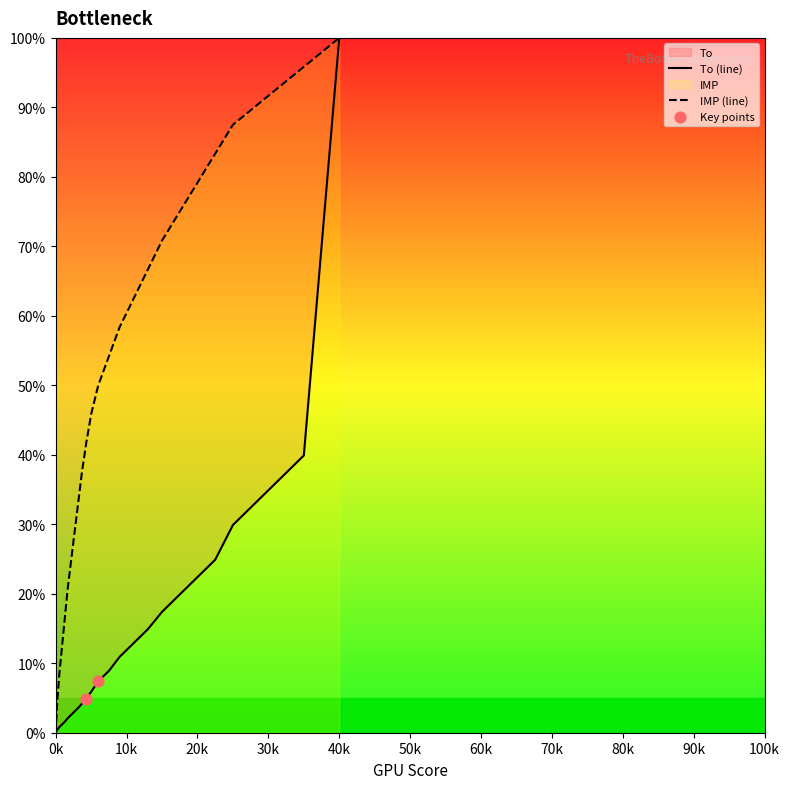

At which label does IMP (line) reach its minimum?

0k